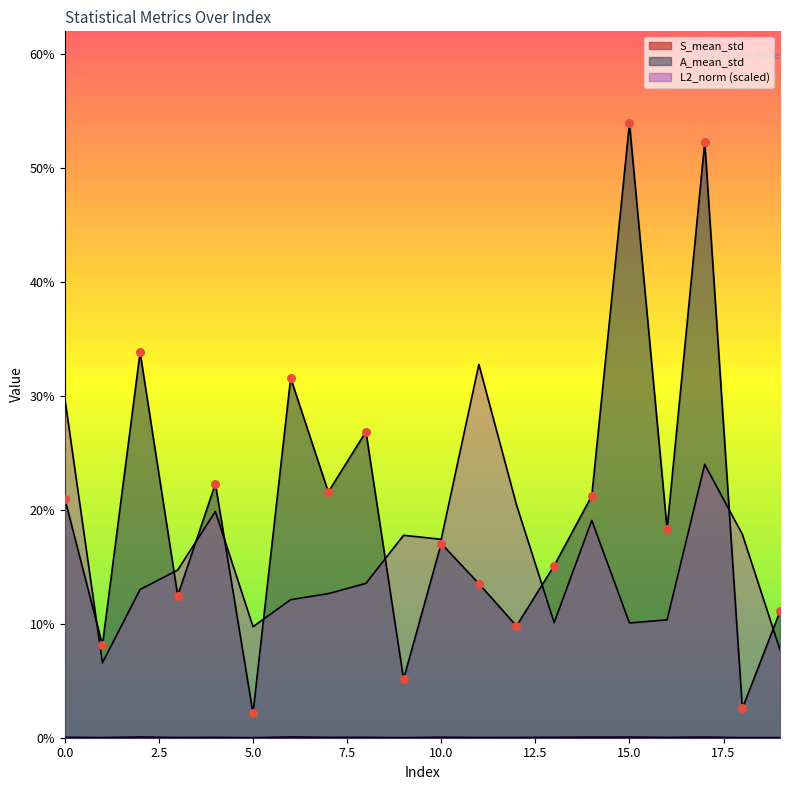

Is the value of L2_norm_scaled at 17 greater than the value of A_mean_std at 17?

No